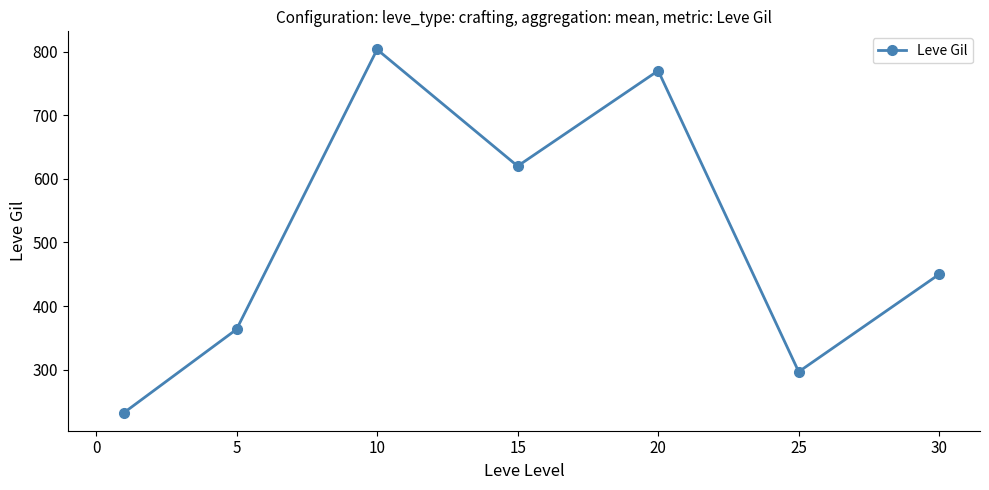

What is the difference between the maximum and second lowest values?

506.7